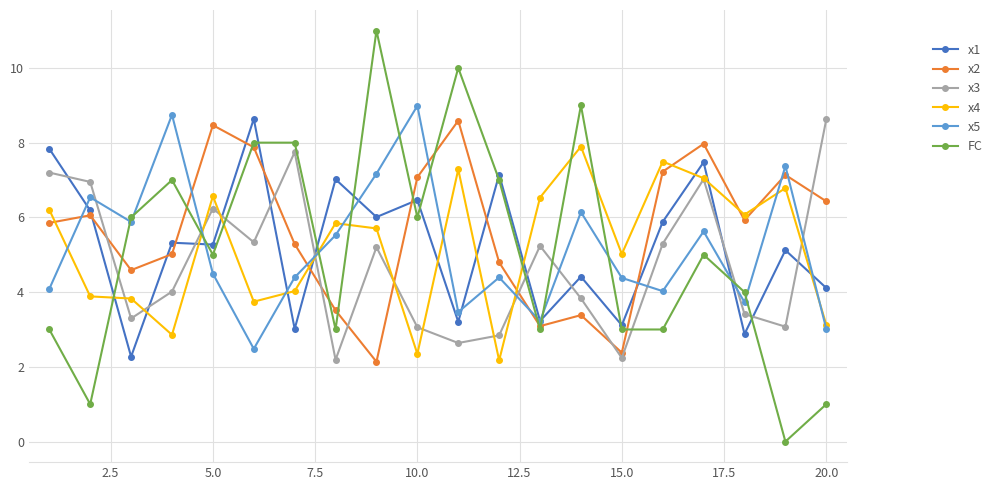

Which series has the widest spread of values?

FC